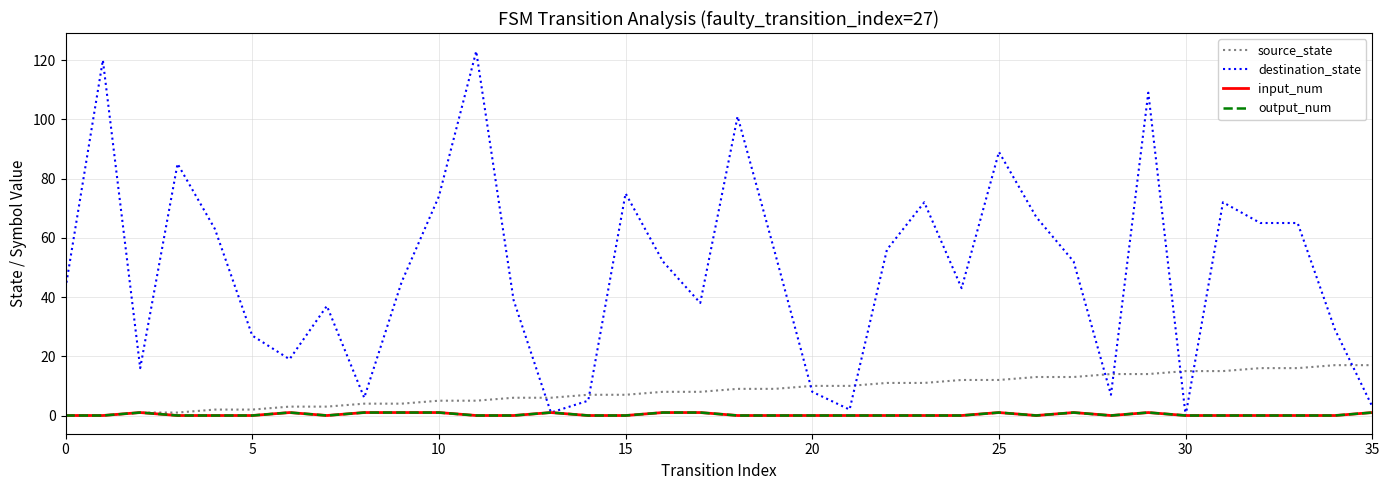

What is the difference between the second highest and second lowest values in the input_num series?

1